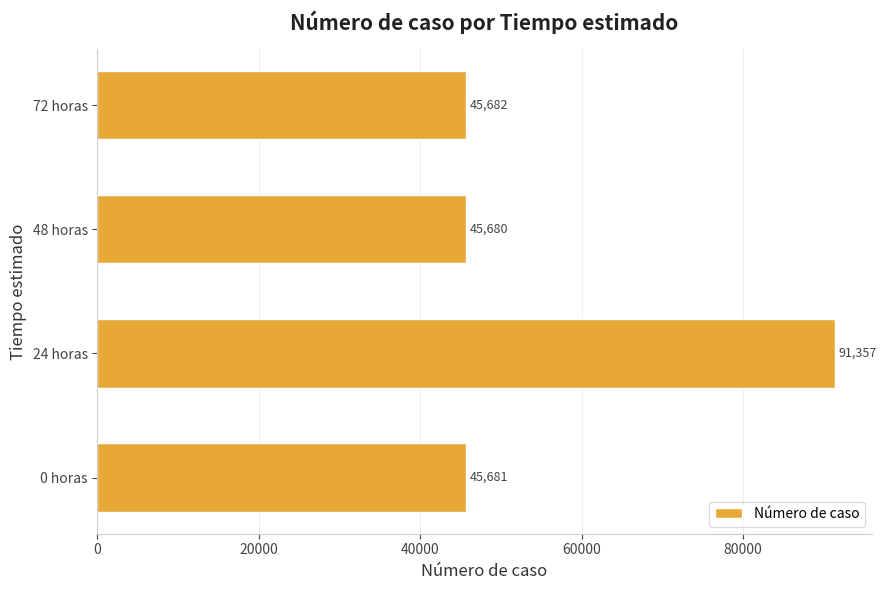

Does the chart contain any negative values?

No